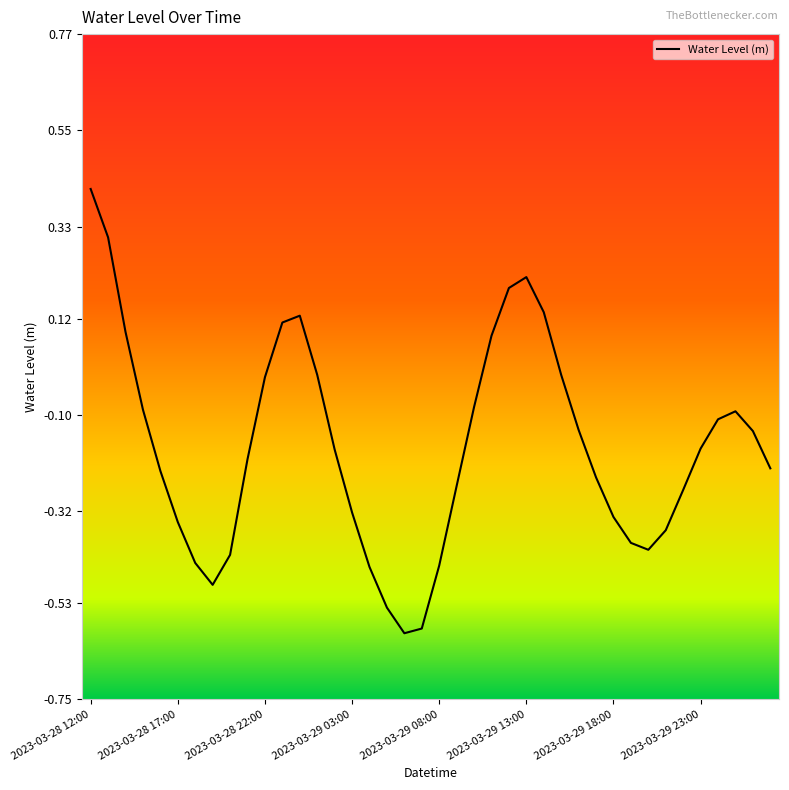

What is the difference between the maximum and minimum values?

1.0